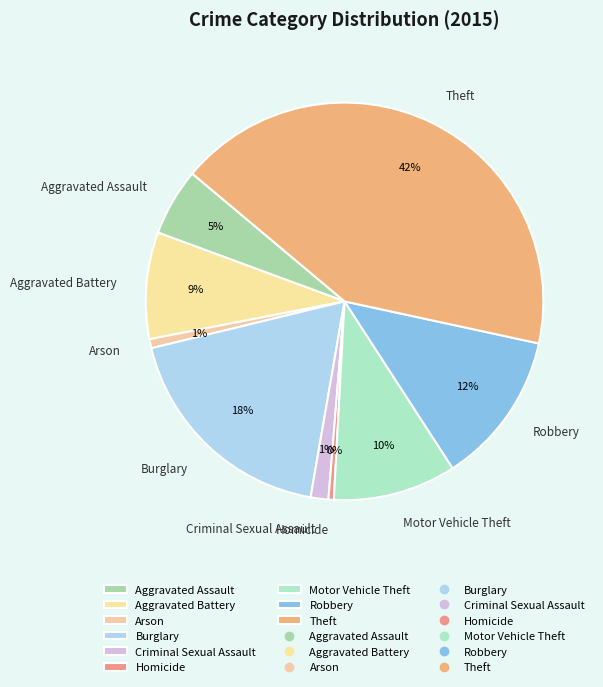

To the nearest percent, what is the average slice percentage?

11%